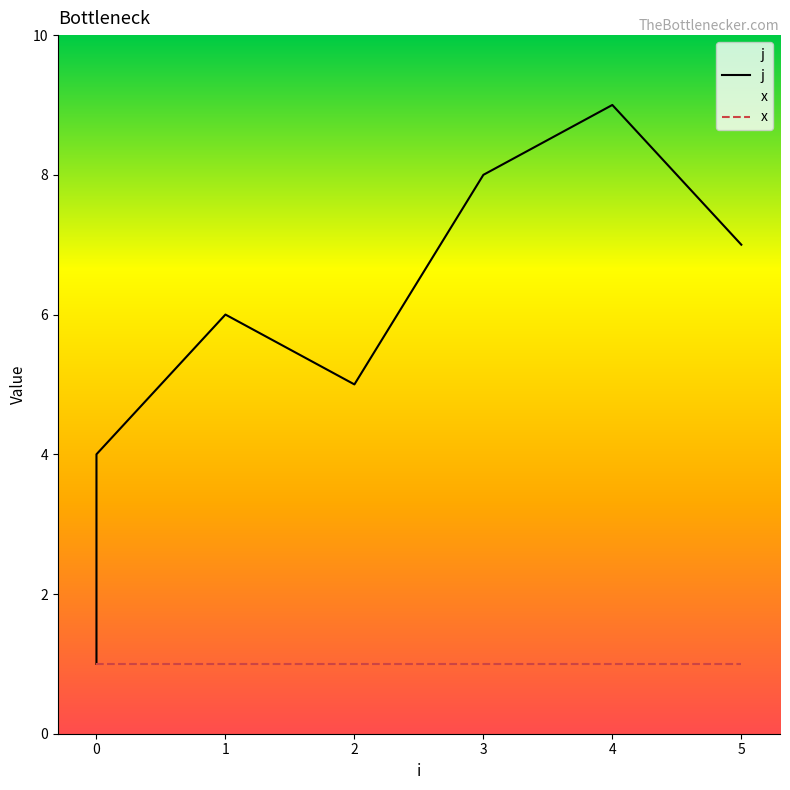

What is the value of the x point at the 4th from the left?

1